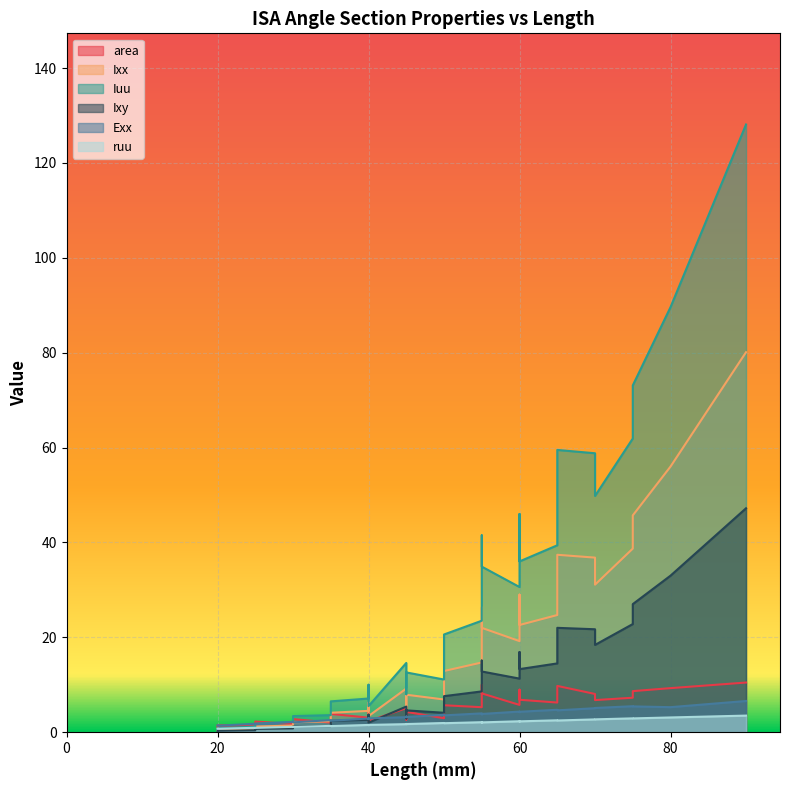

What is the label of the 29th point from the left?

70